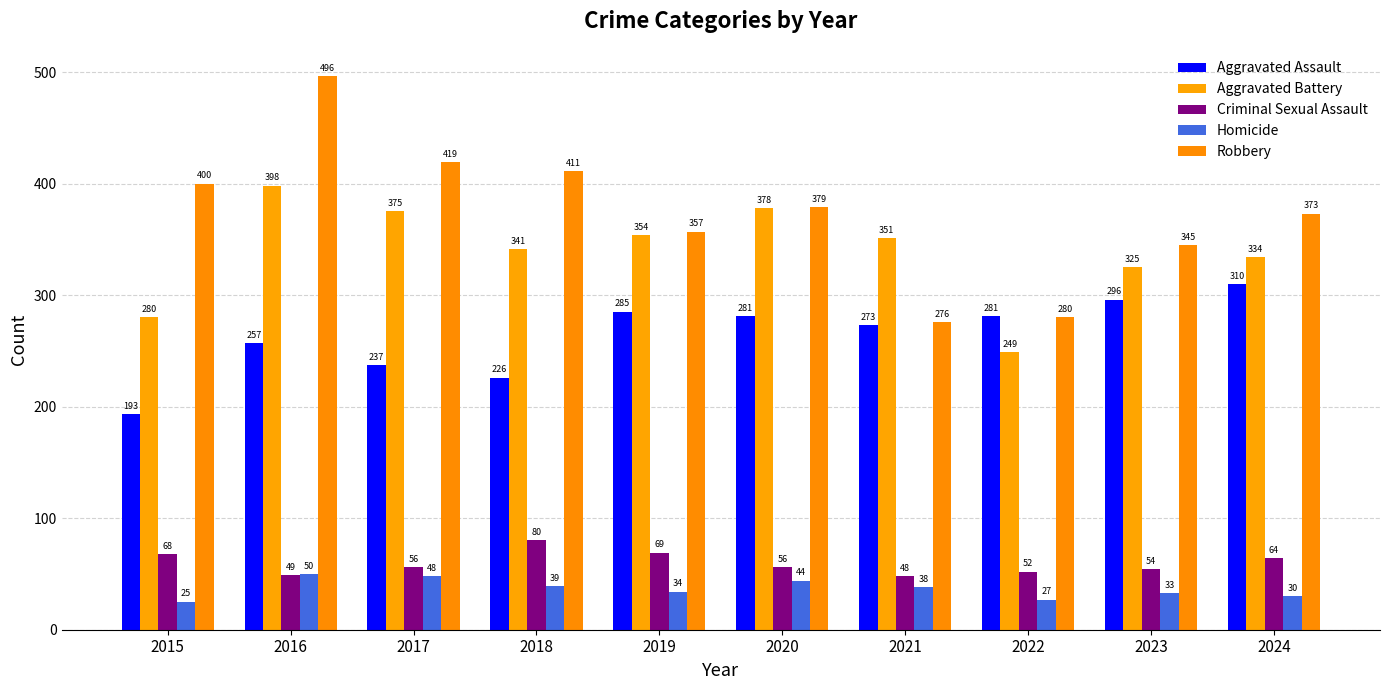

The Robbery series shows 646 at 2024. True or false?

False